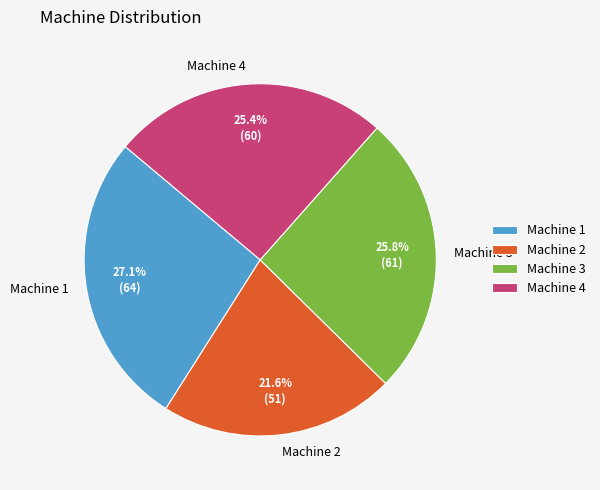

Count the number of slices in the pie.

4